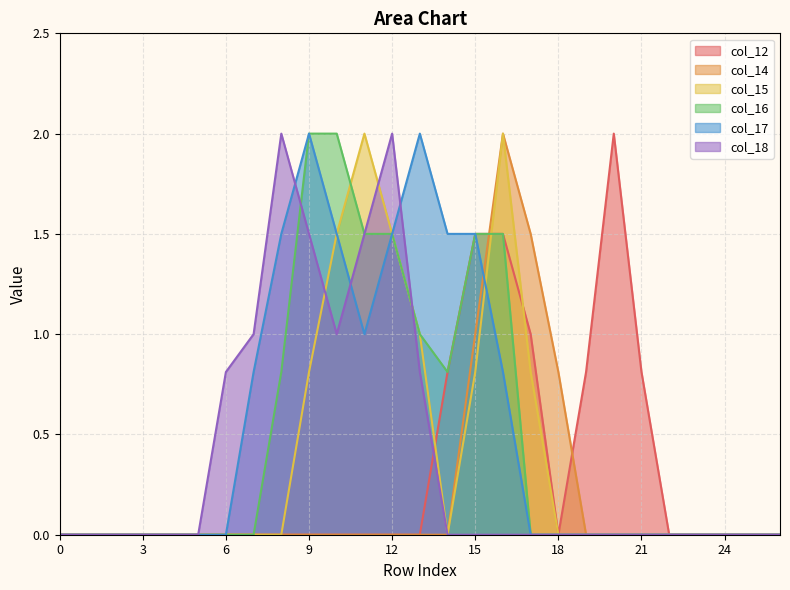

Rank the series by their maximum value, from highest to lowest.

col_12, col_14, col_15, col_16, col_17, col_18